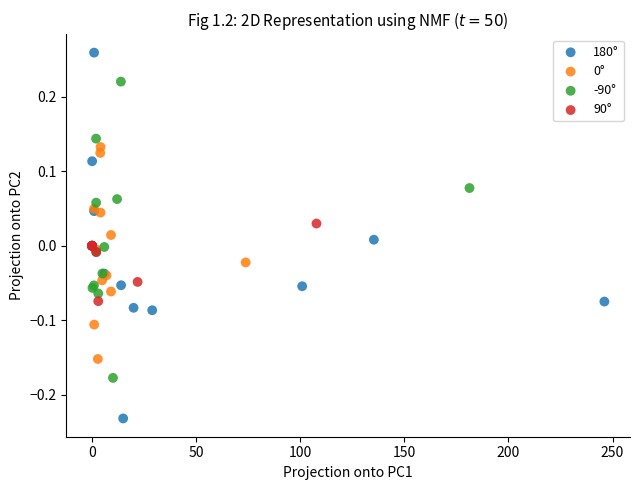

Which series has the widest spread of Y values?

180°